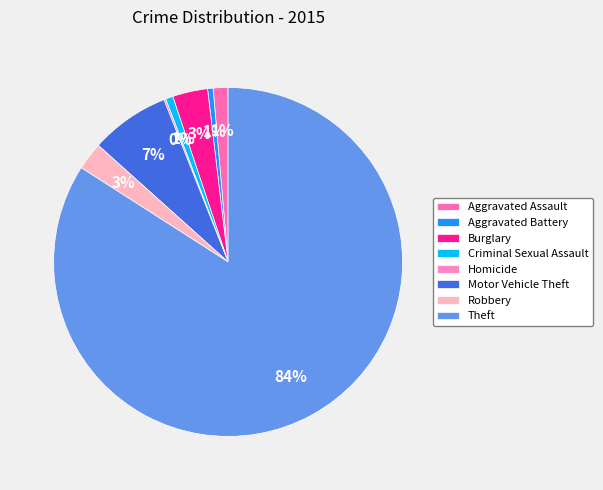

To the nearest percent, what portion does Aggravated Battery represent?

1%